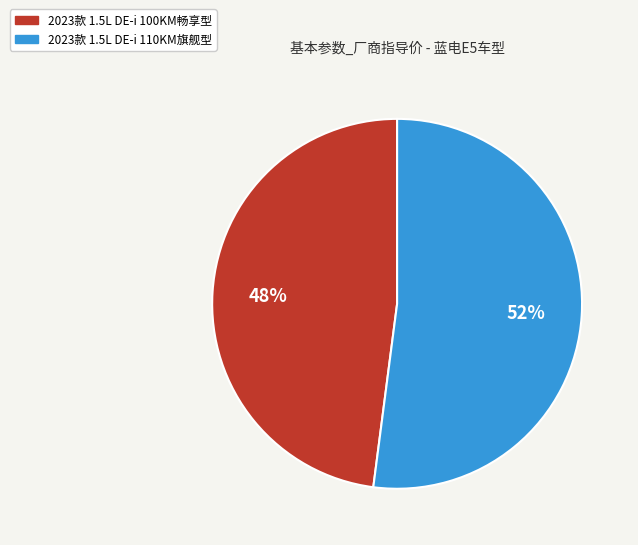

Approximately how many times larger is the value at 2023款 1.5L DE-i 110KM旗舰型 compared to 2023款 1.5L DE-i 100KM畅享型?

1.1